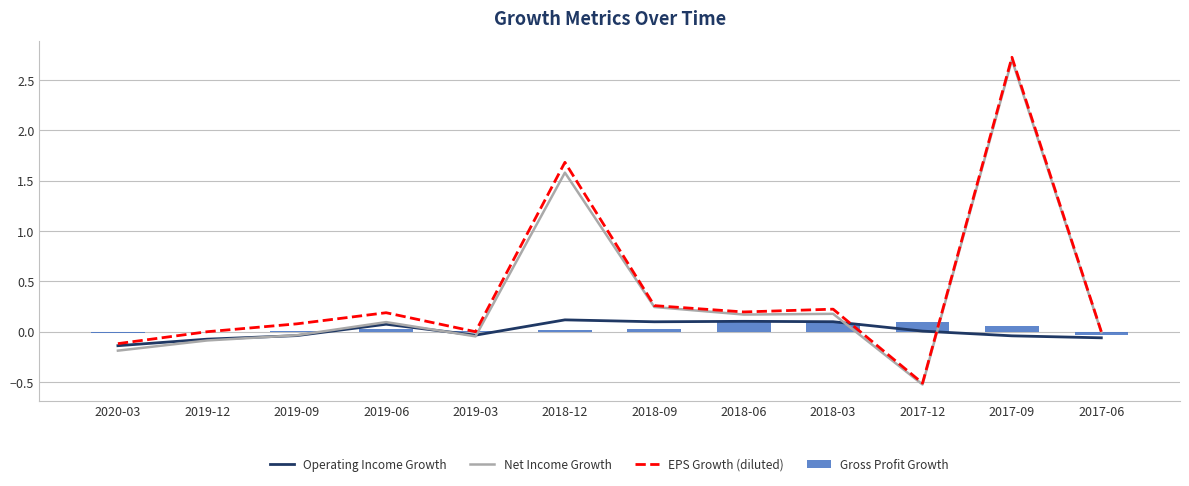

Rank the series by their maximum value, from highest to lowest.

EPS Growth (diluted), Net Income Growth, Operating Income Growth, Gross Profit Growth